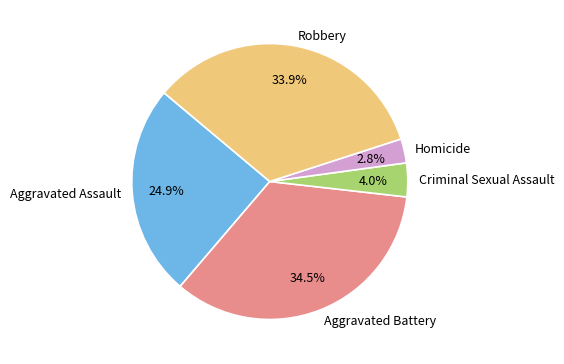

To the nearest percent, what is the combined percentage of Homicide and Aggravated Assault?

28%